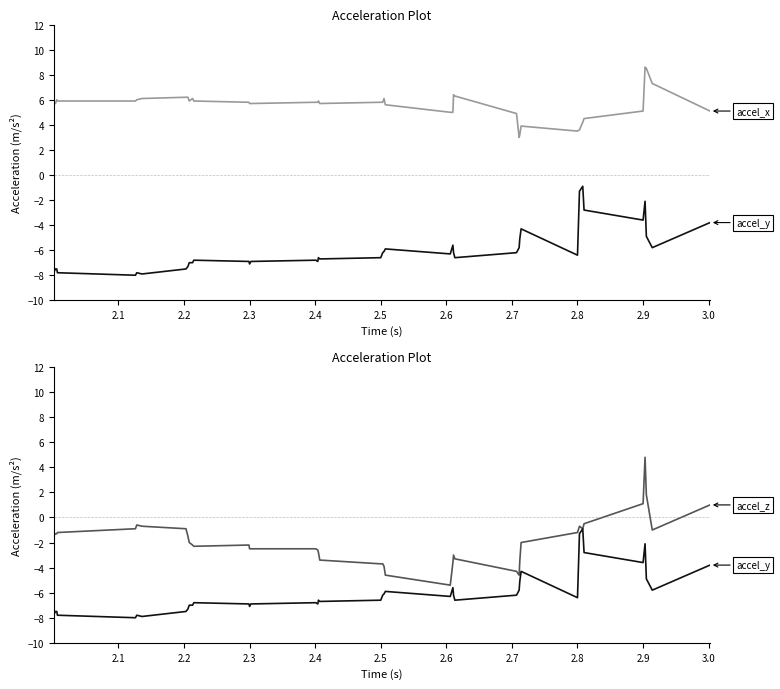

In accel_z_list, how many points are lower than both neighbors (excluding endpoints)?

5